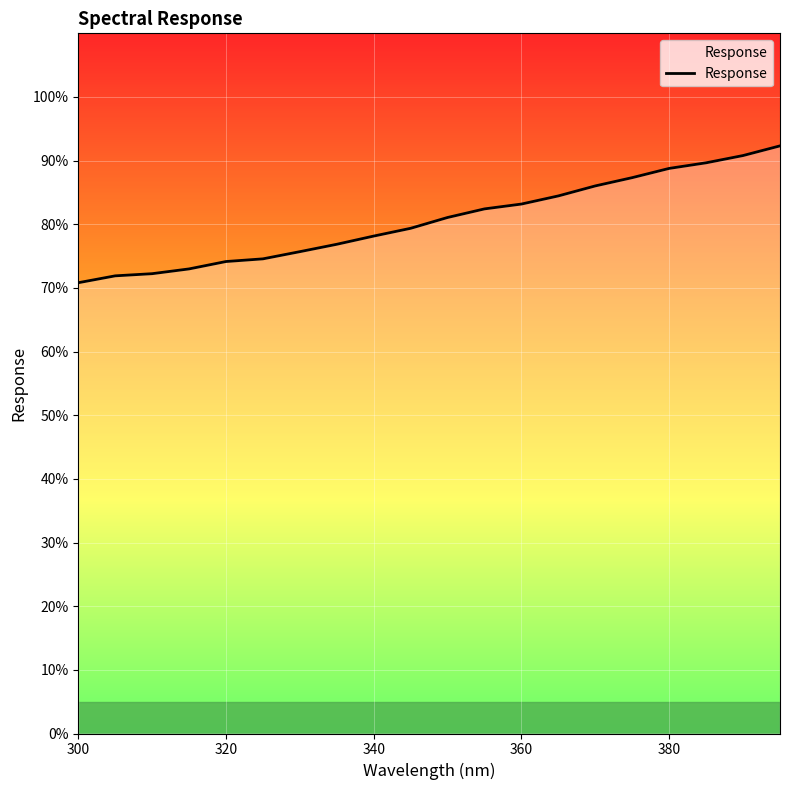

What is the difference between the maximum and minimum values?

21.5